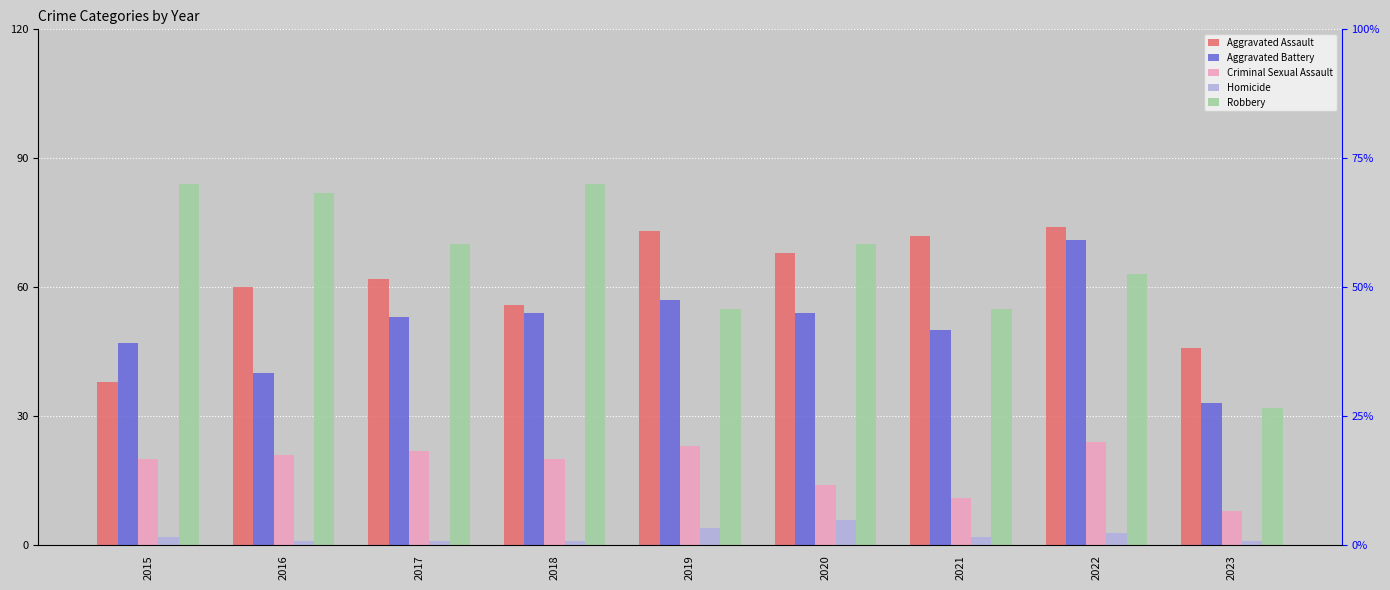

At which category is the sum across all series the highest?

2022